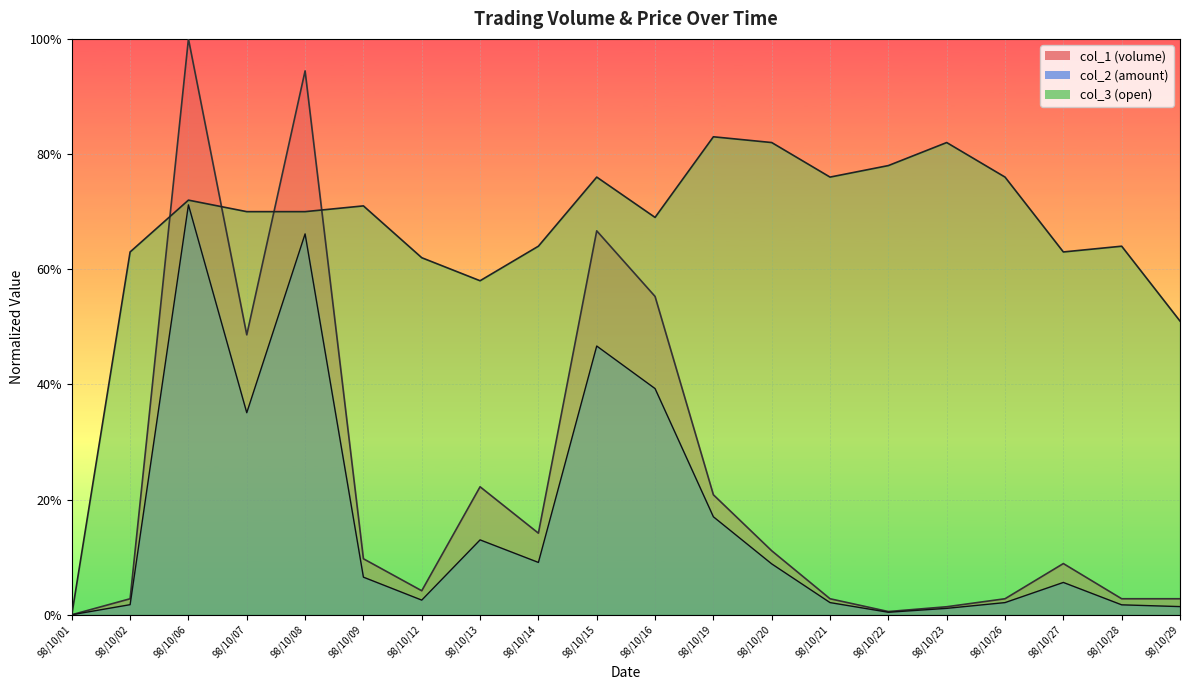

True or false: col_3 (open) has a value of 0.6 at 98/10/12.

True